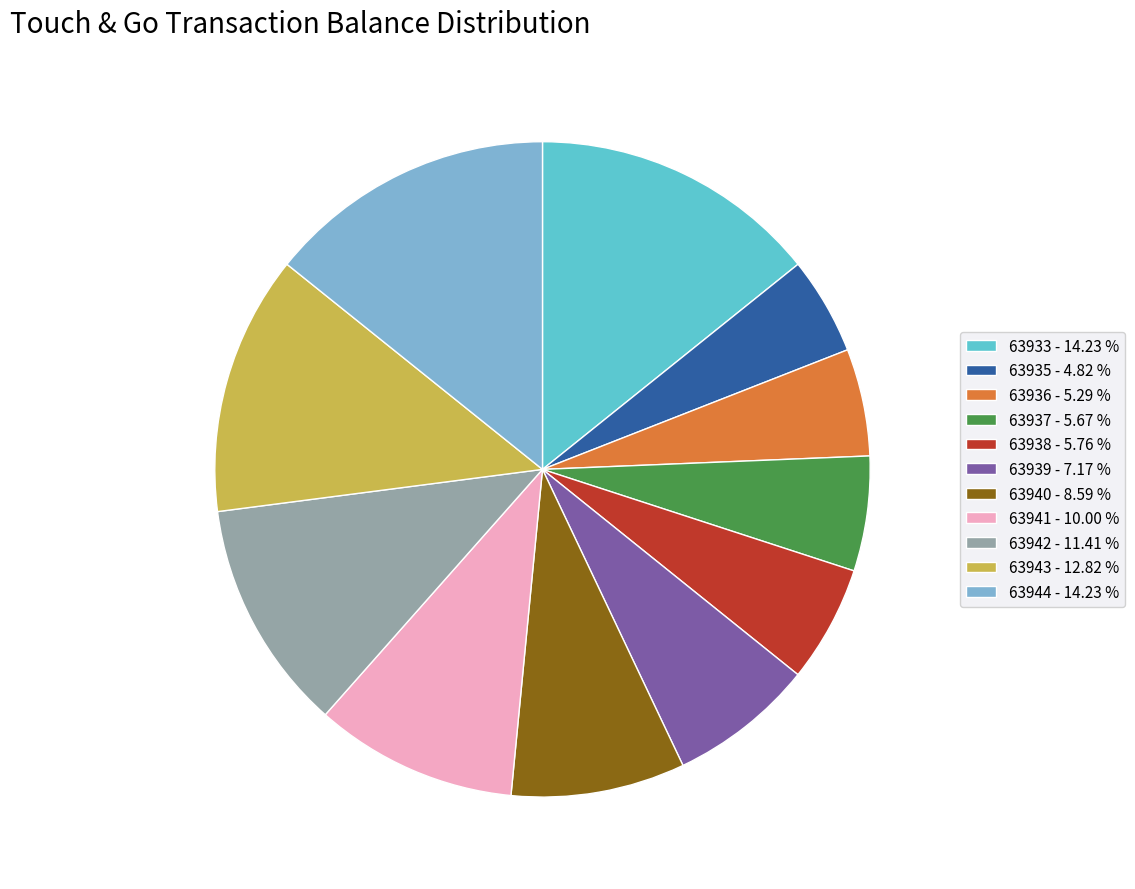

Does 63940 - 8.59 % account for over 50% of the chart?

No